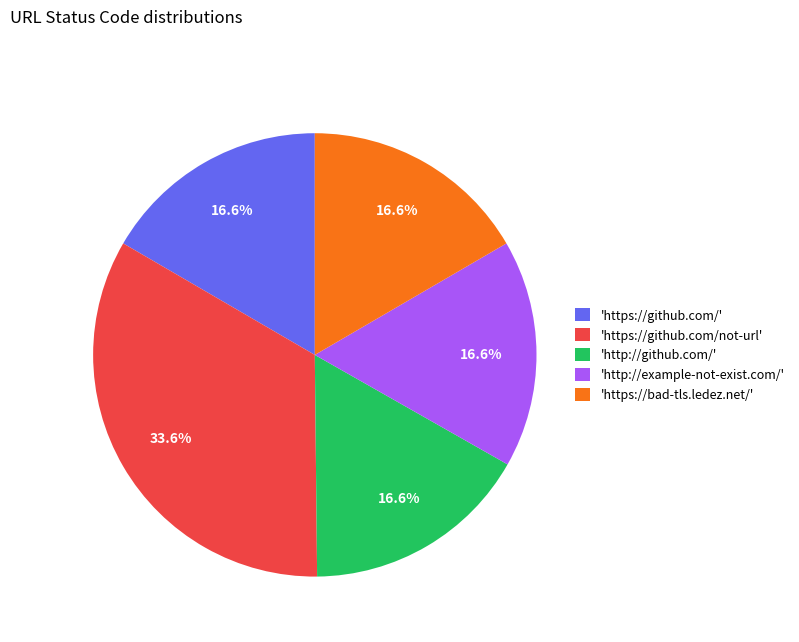

Is 'https://github.com/' the majority of the pie?

No